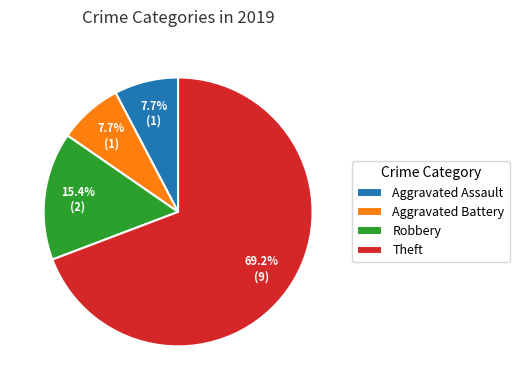

What is the largest slice in the pie chart?

Theft